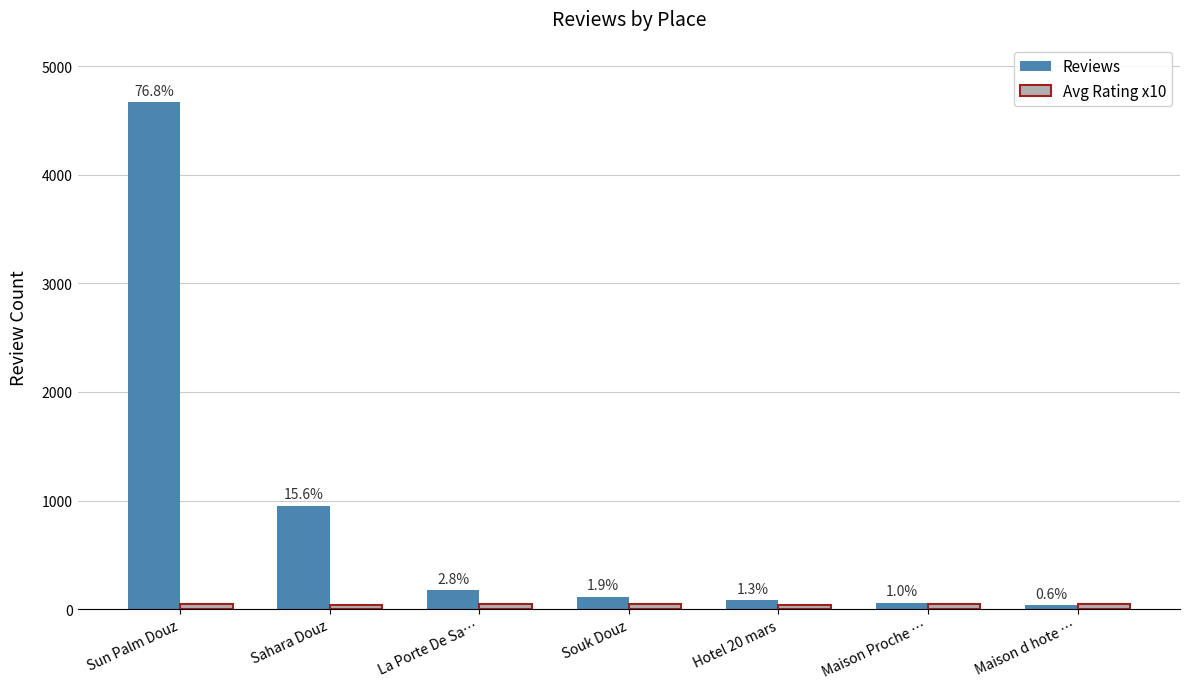

What is the minimum value for Reviews?

36